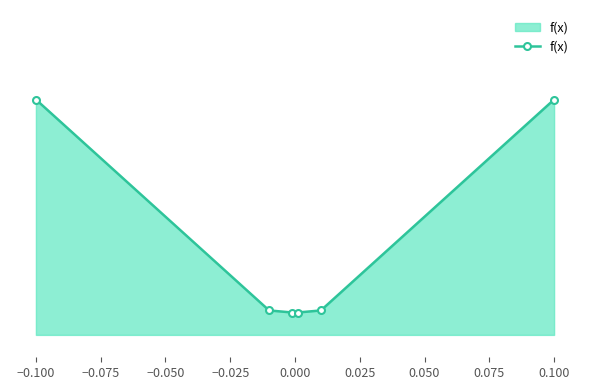

What is the maximum value shown in the chart?

0.3